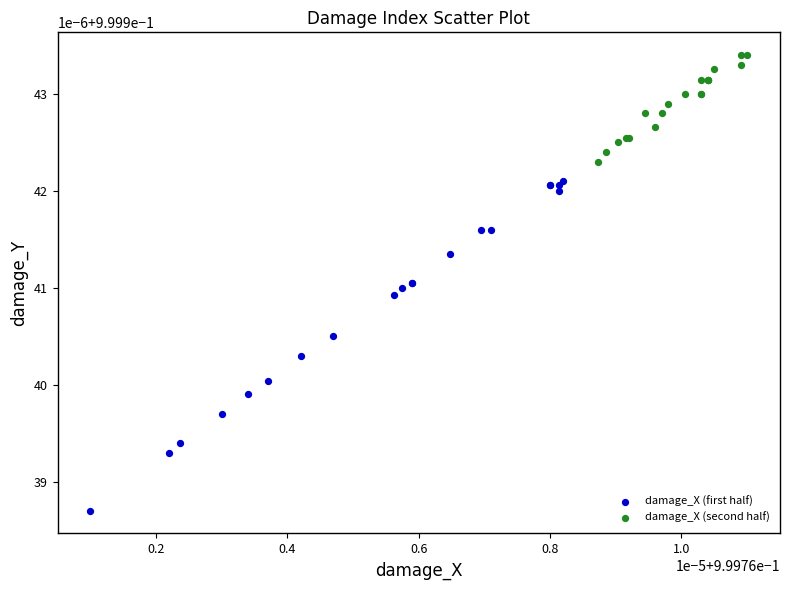

Which series reaches the minimum Y coordinate?

damage_X (first half)